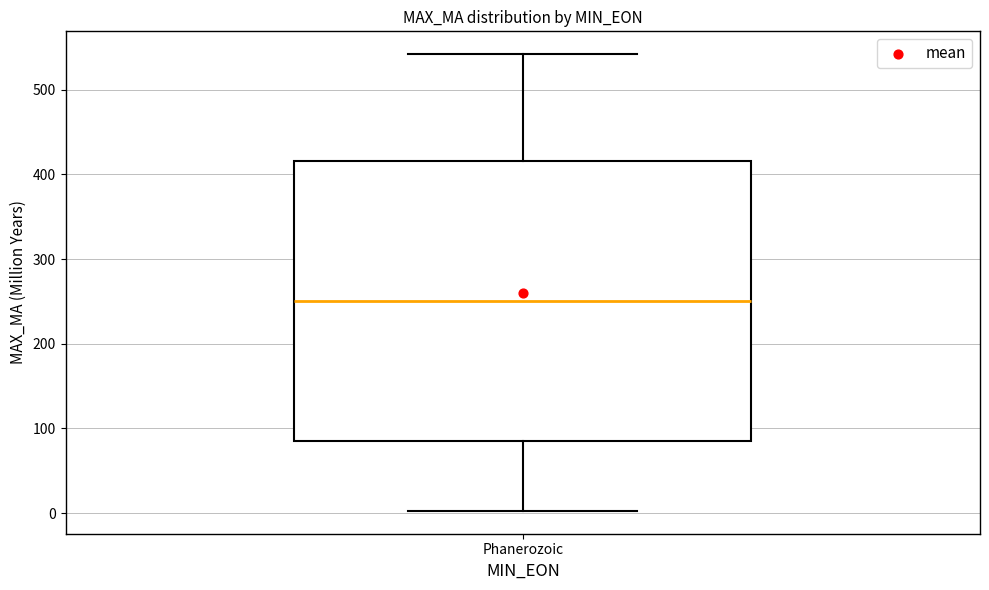

Read this box plot against the y-axis: the position of the median line, the range covered by the box, and the ends of both whiskers. The values are not printed on the chart, so give them approximately, as read against the axis.

median 250, box 90 to 420, whiskers 0 to 540